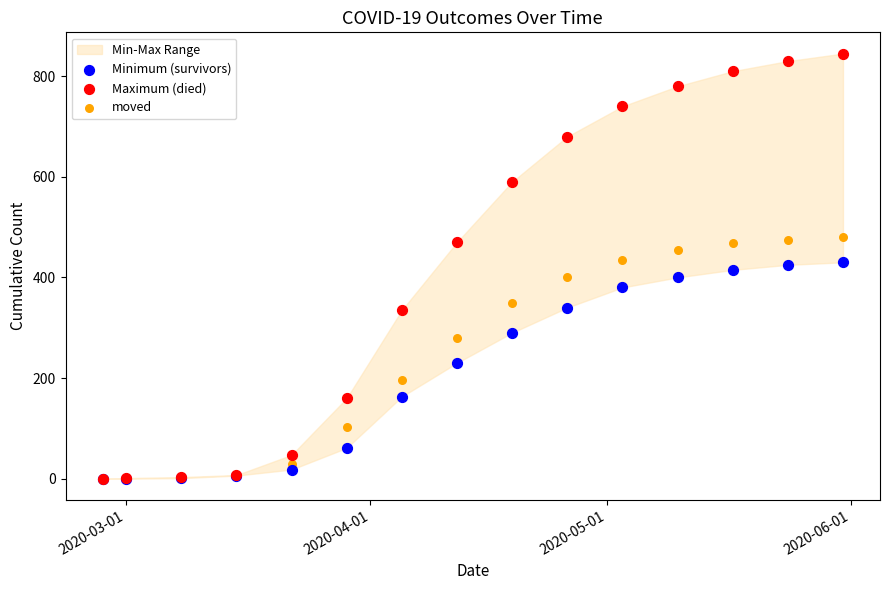

Which series contains the highest Y value?

Maximum (died)